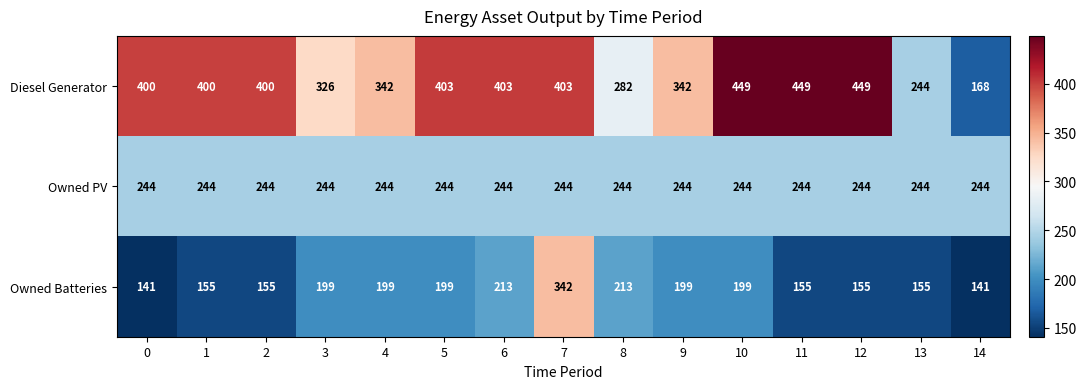

What is the maximum value for Diesel Generator?

449